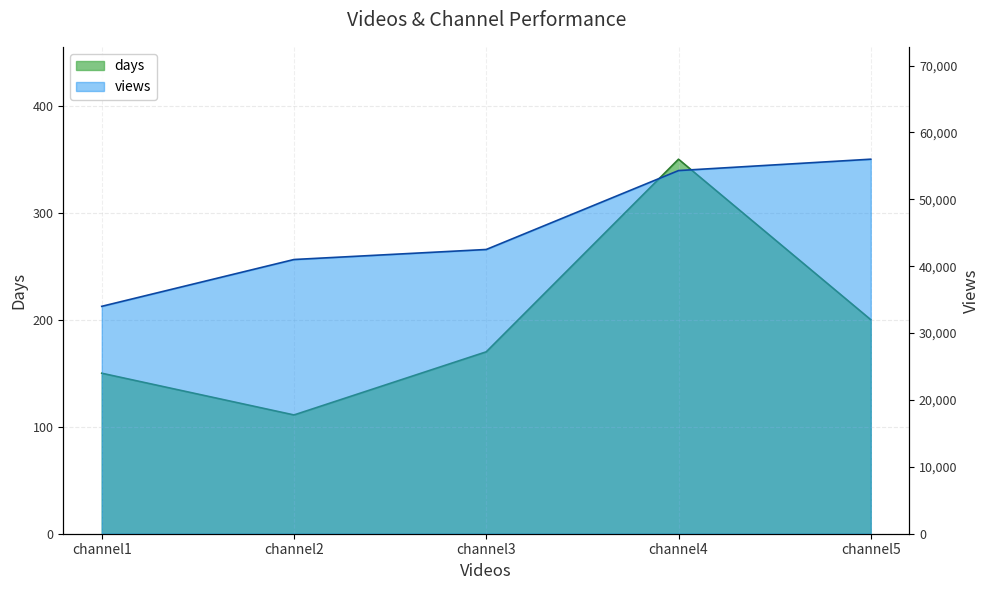

Reading left to right, what are all the values shown in this chart?

days: channel1=150	channel2=111	channel3=170	channel4=350	channel5=200
views: channel1=34000	channel2=41000	channel3=42500	channel4=54300	channel5=56000